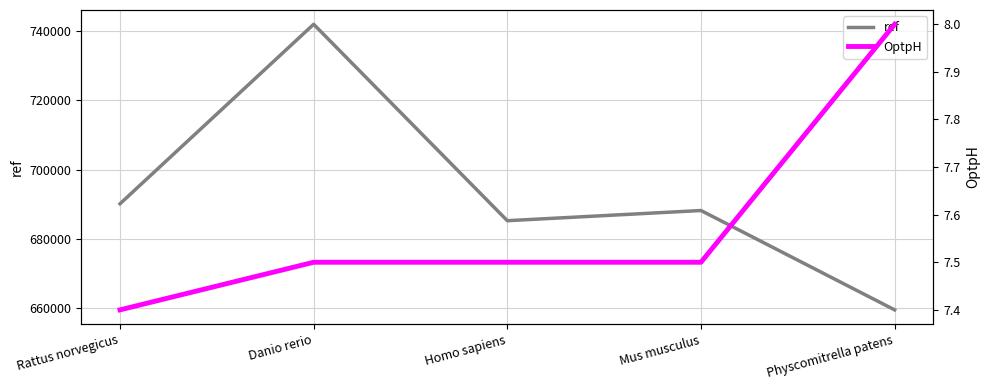

Where is ref nearest to the value 700752?

Rattus norvegicus